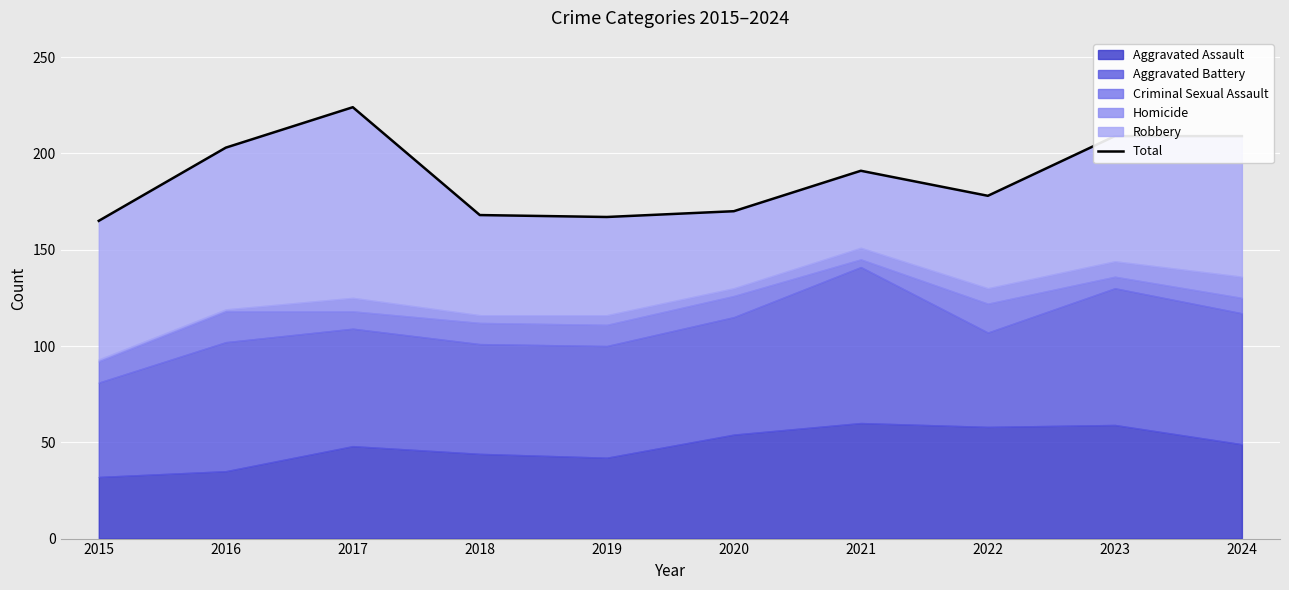

Rank the categories by value from highest to lowest.

2017, 2023, 2024, 2016, 2021, 2022, 2020, 2018, 2019, 2015